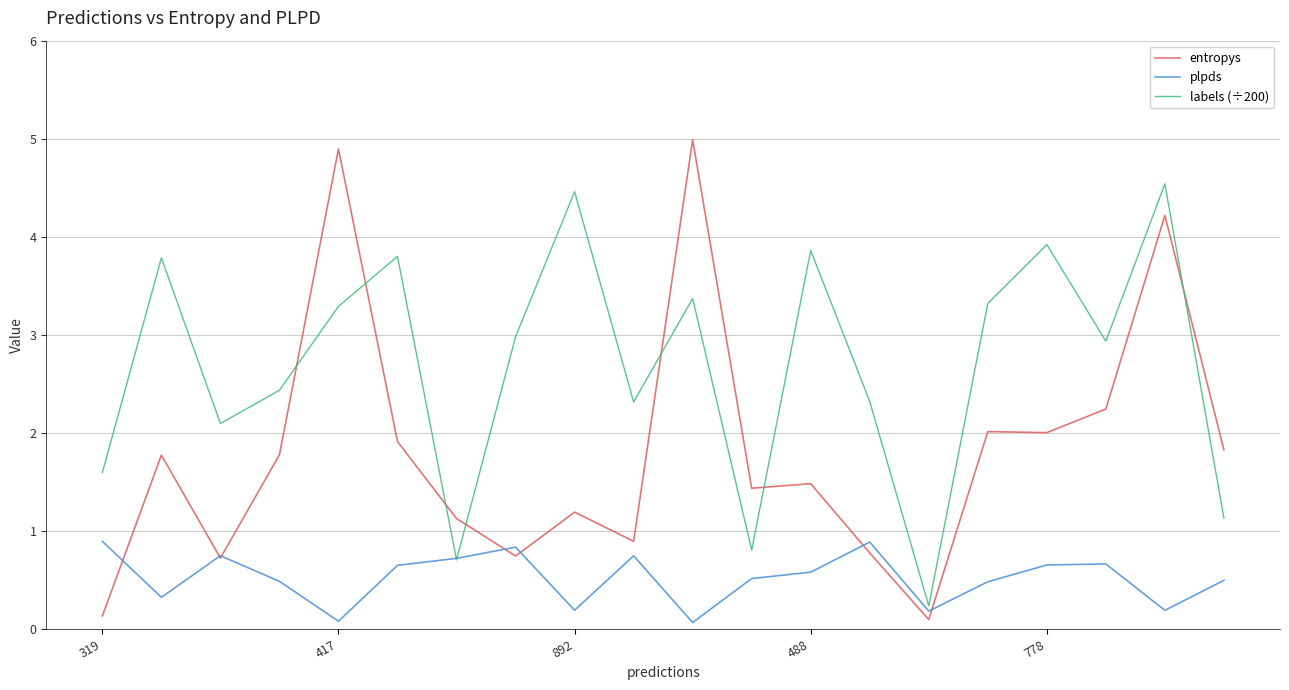

Which series has the largest range (max minus min)?

entropys